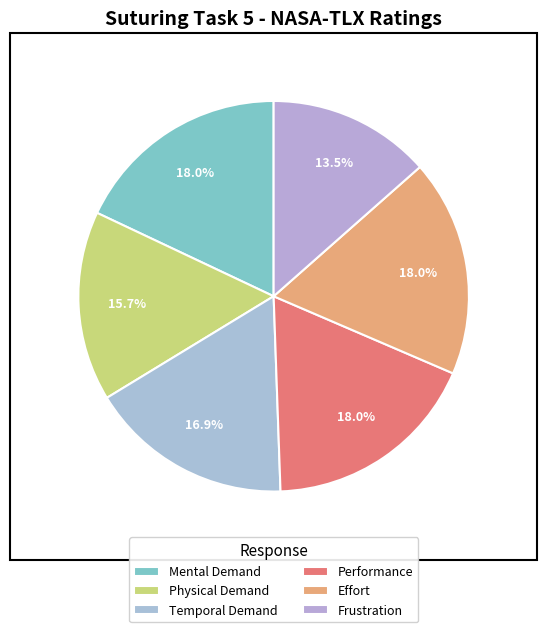

Does Physical Demand represent more than half of the total?

No